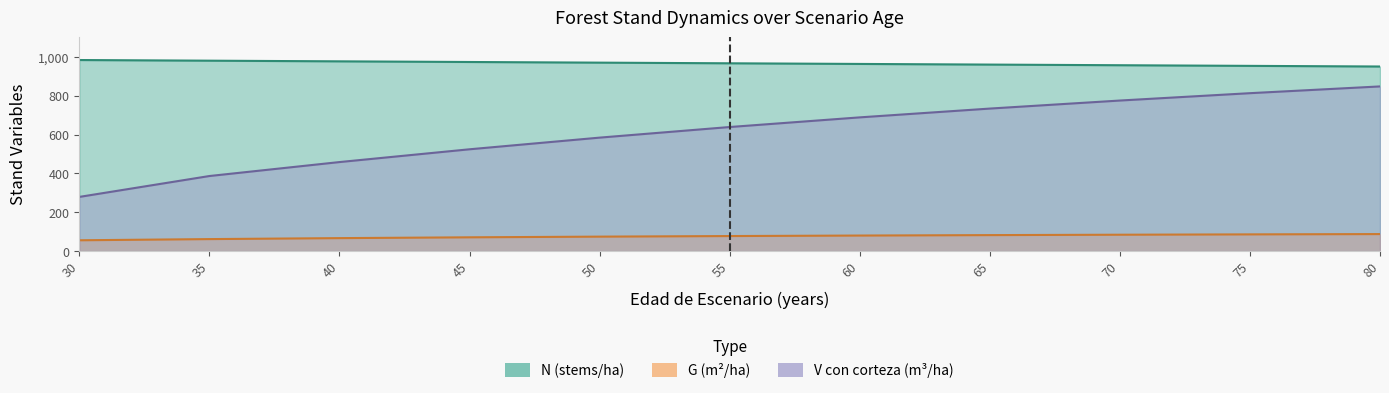

What are all the series names shown in the legend?

N, G, V_con_corteza